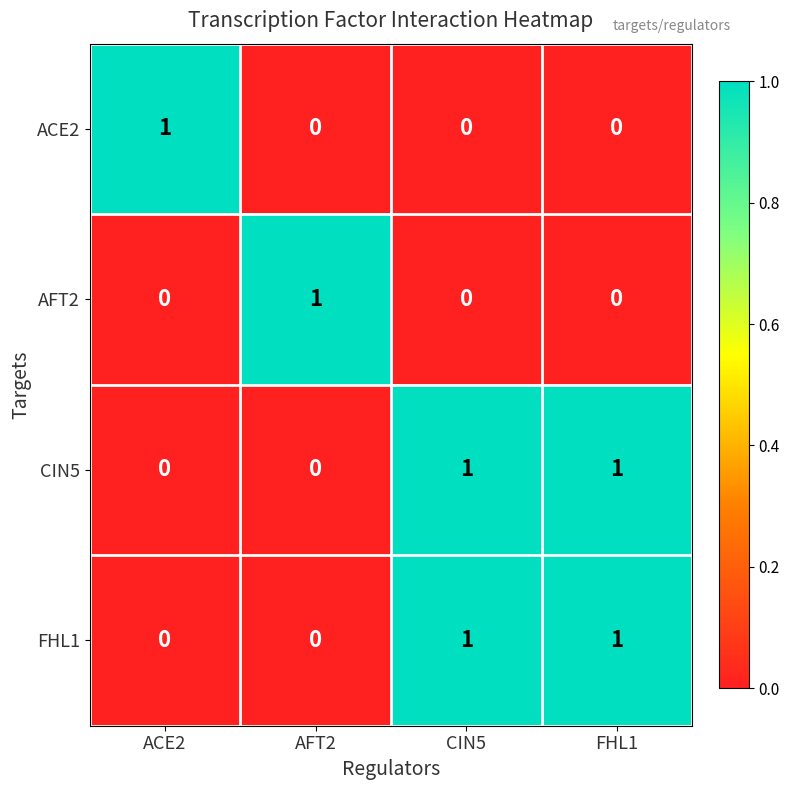

Which category has the highest value in the ACE2 series?

ACE2